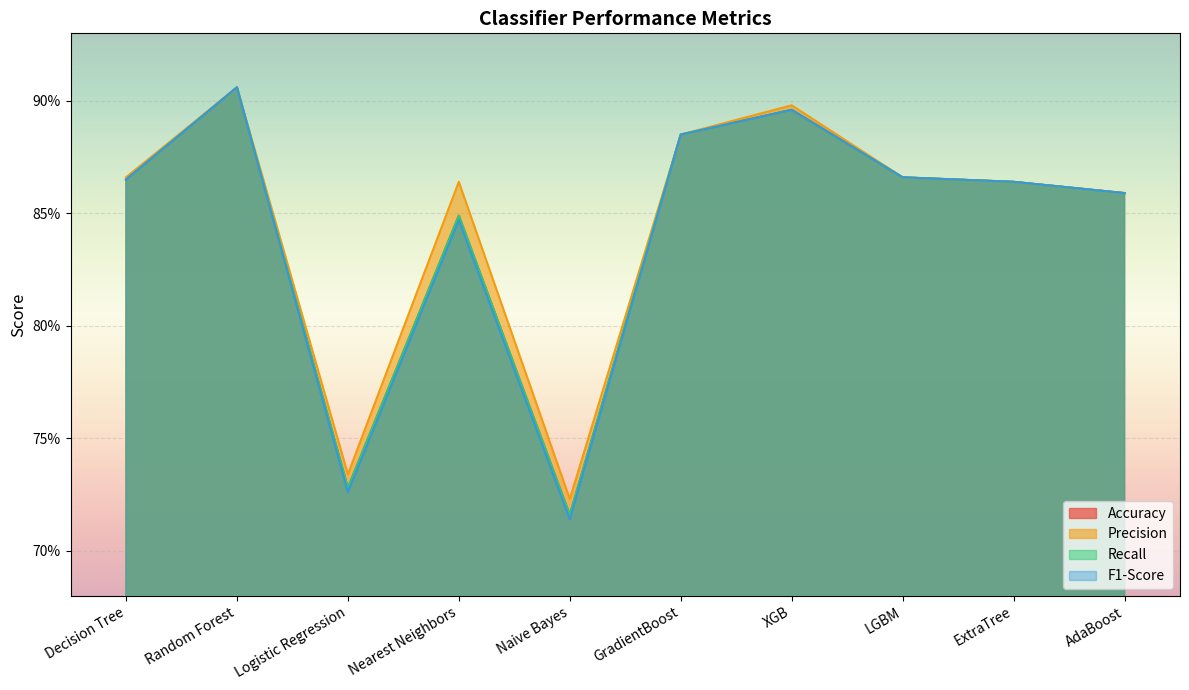

Reading left to right, transcribe all the data shown in this chart.

Accuracy: Decision Tree=0.9	Random Forest=0.9	Logistic Regression=0.7	Nearest Neighbors=0.8	Naive Bayes=0.7	GradientBoost=0.9	XGB=0.9	LGBM=0.9	ExtraTree=0.9	AdaBoost=0.9
Precision: Decision Tree=0.9	Random Forest=0.9	Logistic Regression=0.7	Nearest Neighbors=0.9	Naive Bayes=0.7	GradientBoost=0.9	XGB=0.9	LGBM=0.9	ExtraTree=0.9	AdaBoost=0.9
Recall: Decision Tree=0.9	Random Forest=0.9	Logistic Regression=0.7	Nearest Neighbors=0.8	Naive Bayes=0.7	GradientBoost=0.9	XGB=0.9	LGBM=0.9	ExtraTree=0.9	AdaBoost=0.9
F1-Score: Decision Tree=0.9	Random Forest=0.9	Logistic Regression=0.7	Nearest Neighbors=0.8	Naive Bayes=0.7	GradientBoost=0.9	XGB=0.9	LGBM=0.9	ExtraTree=0.9	AdaBoost=0.9